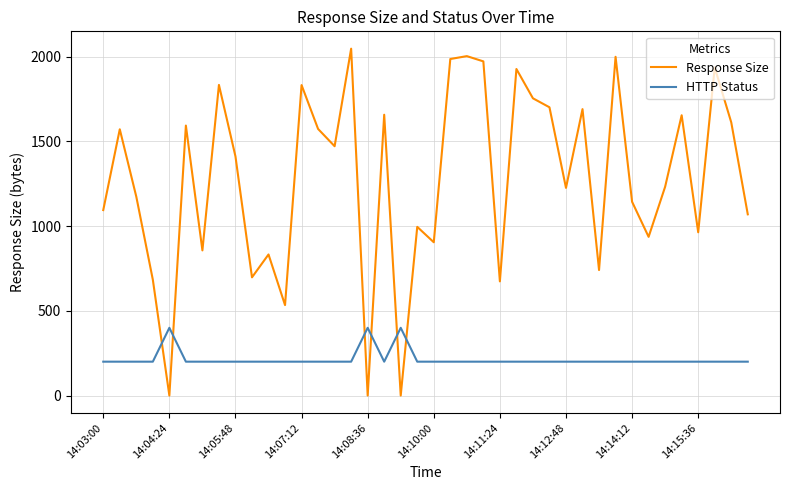

What is the greatest value displayed?

2048